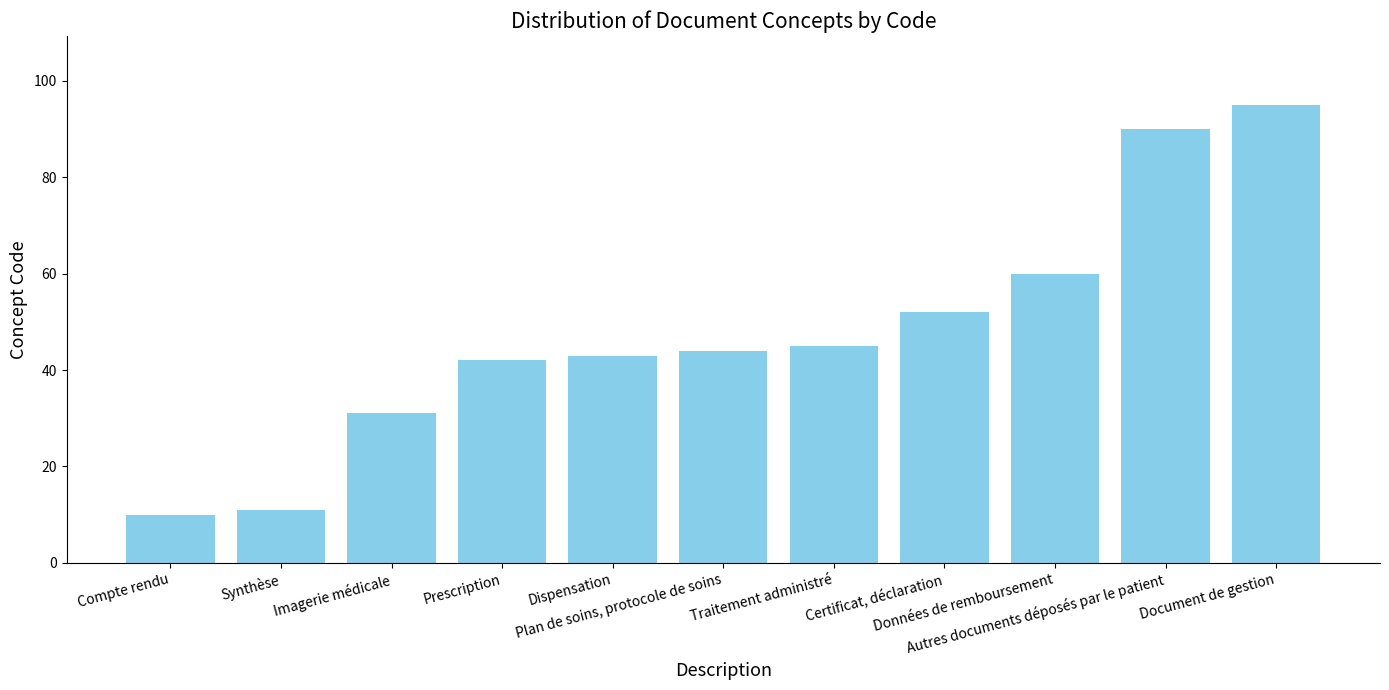

How many distinct data groups are displayed?

1